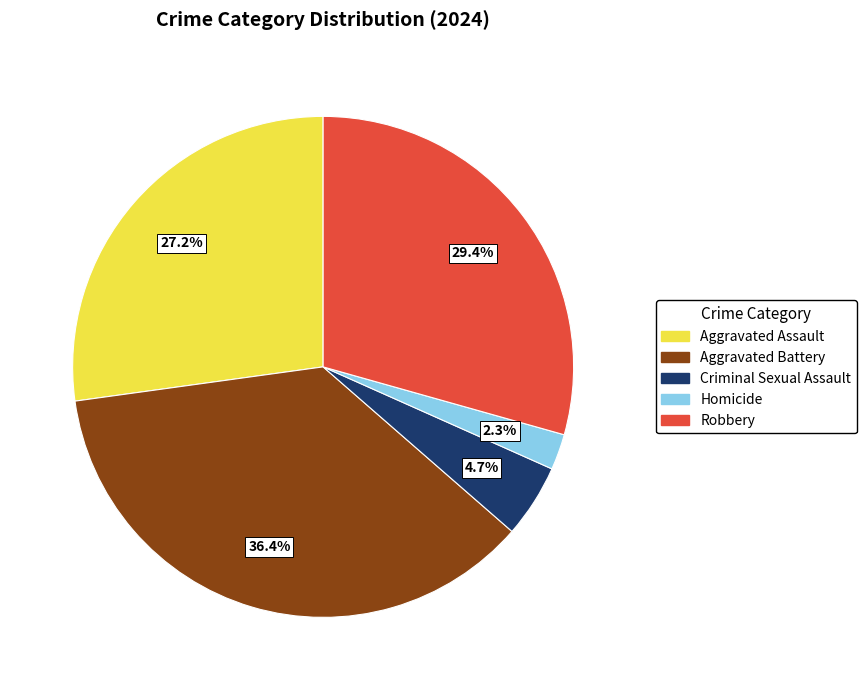

How many segments does this pie chart have?

5